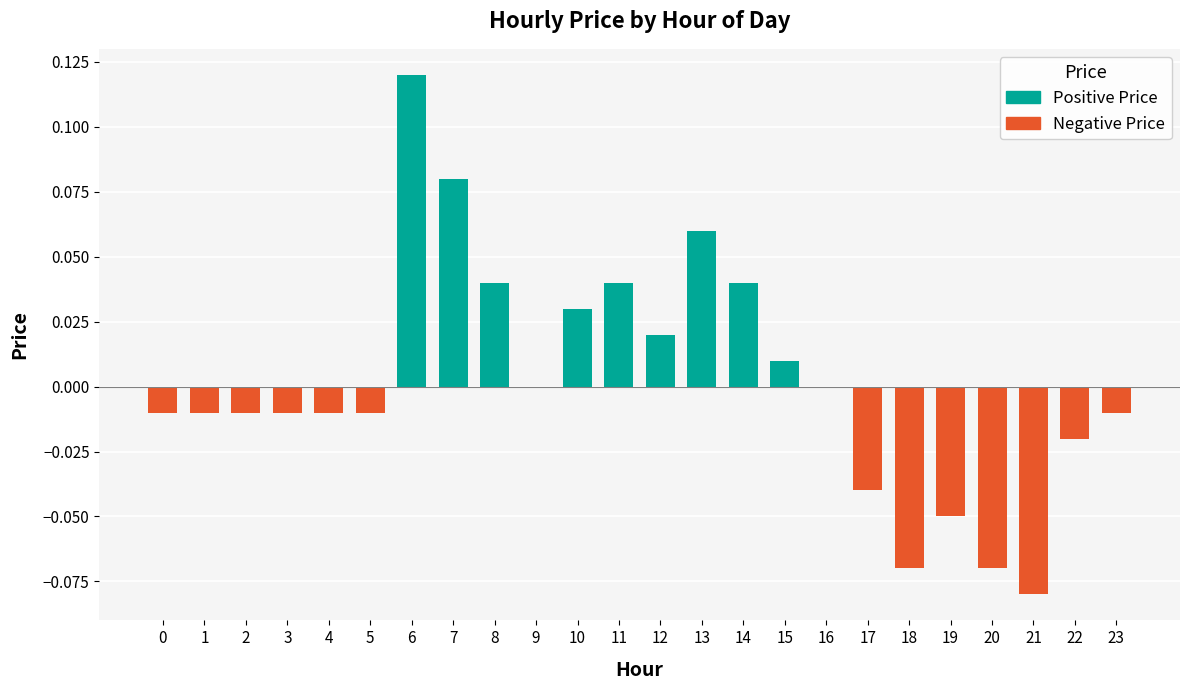

Between 18 and 14, which is larger?

14